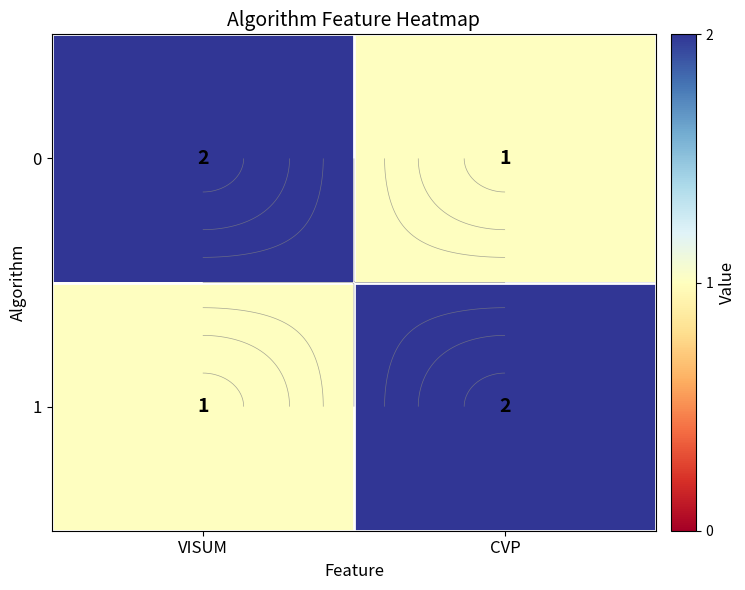

At which category is the sum across all series the highest?

VISUM